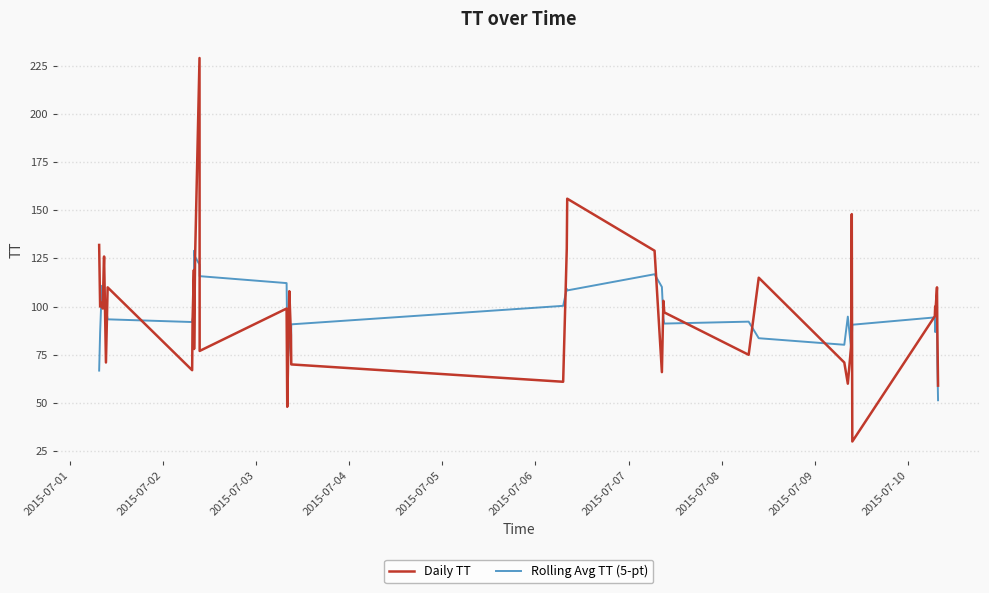

At how many categories does at least one series exceed 54?

40